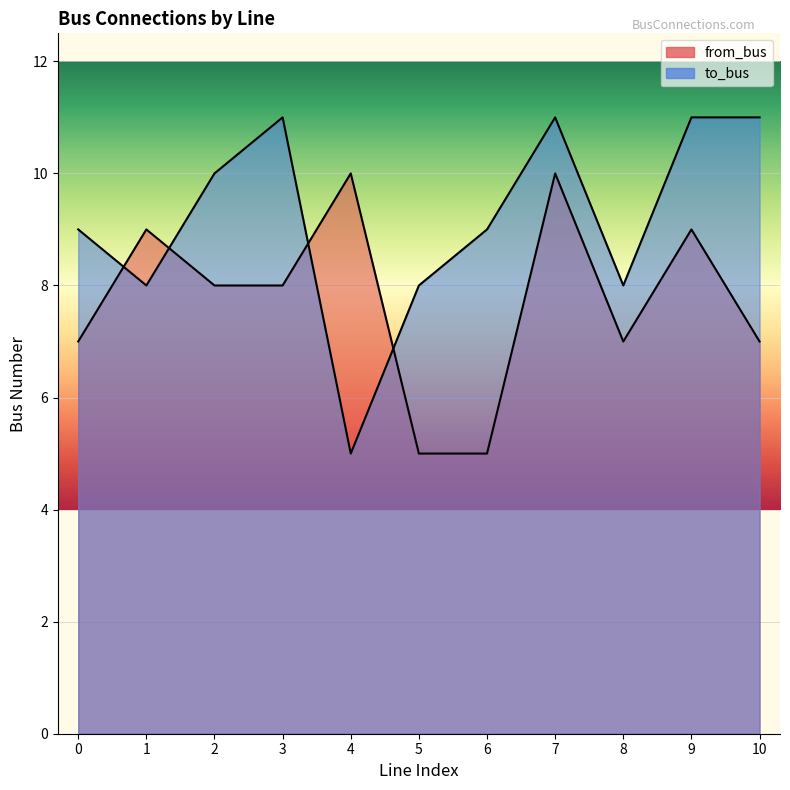

At 9, list the series in order from largest to smallest.

to_bus, from_bus